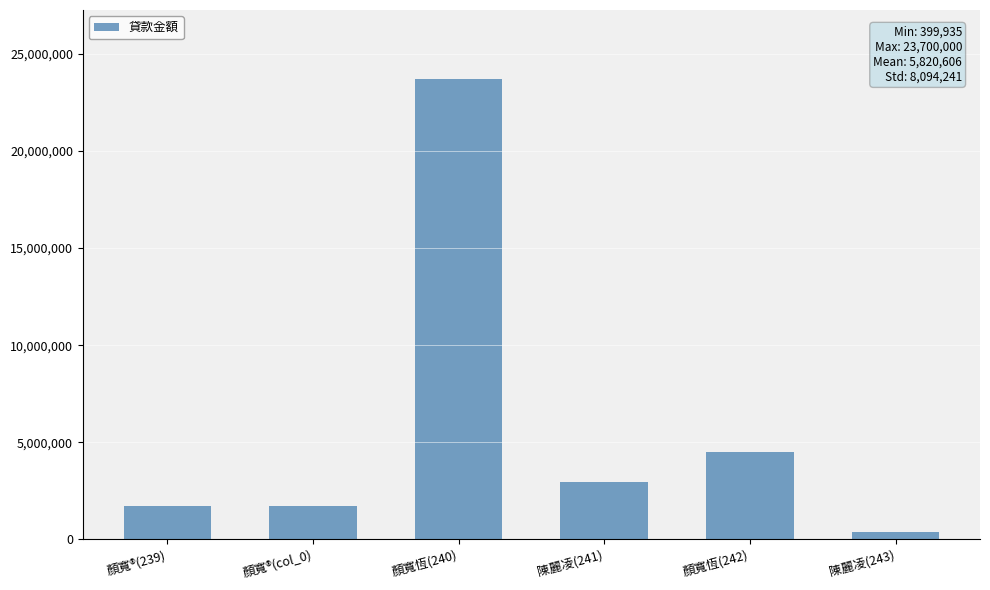

What is the difference between the values at 陳麗凌(241) and 顏寬恆(242)?

1543703